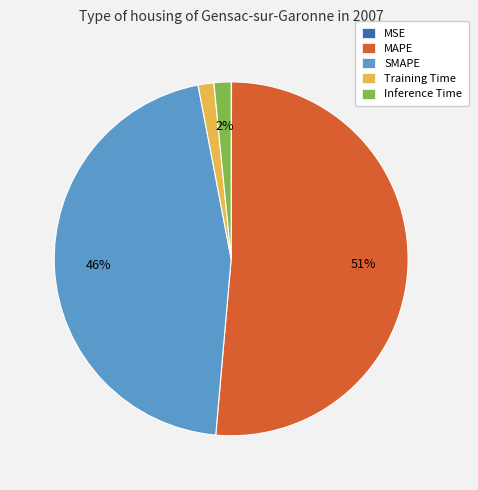

To the nearest percent, what is the average slice percentage?

20%